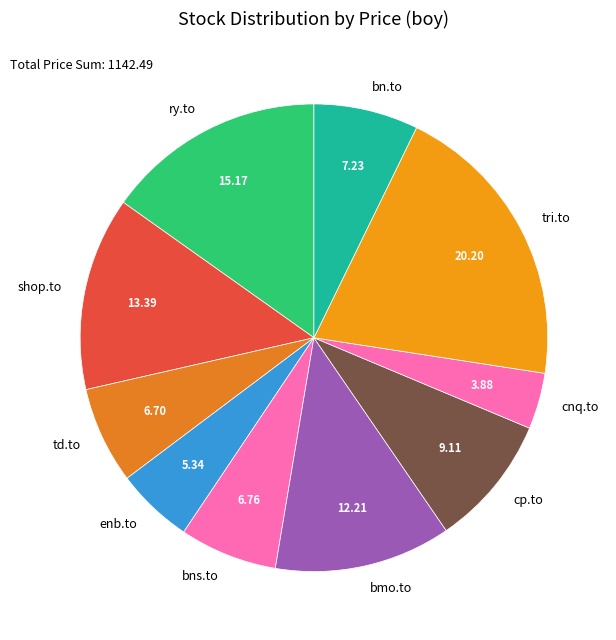

Count the number of slices in the pie.

10